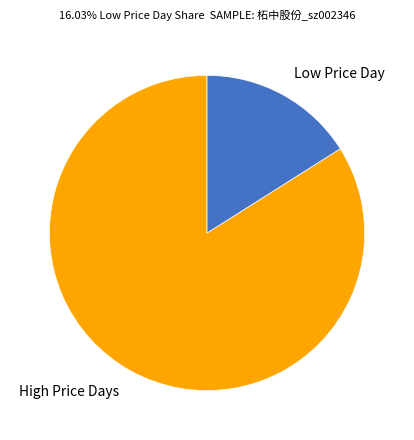

Rank the categories by value from lowest to highest.

Low Price Day, High Price Days